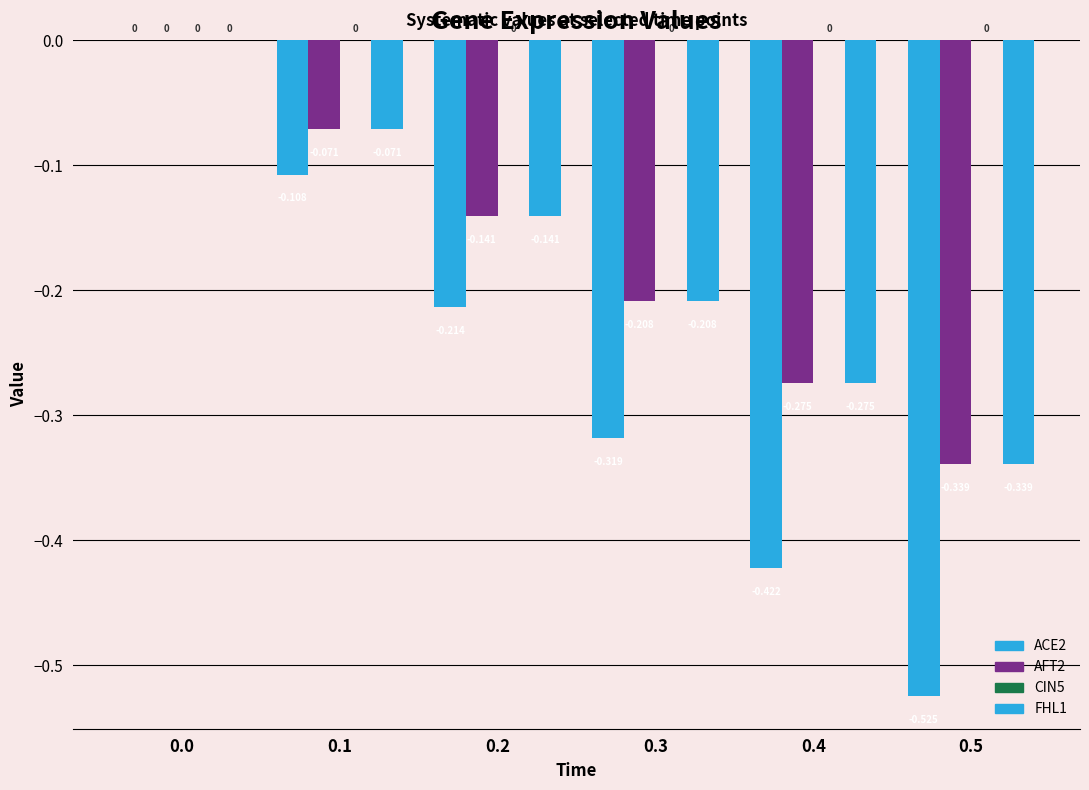

Does the chart contain stacked bars?

No